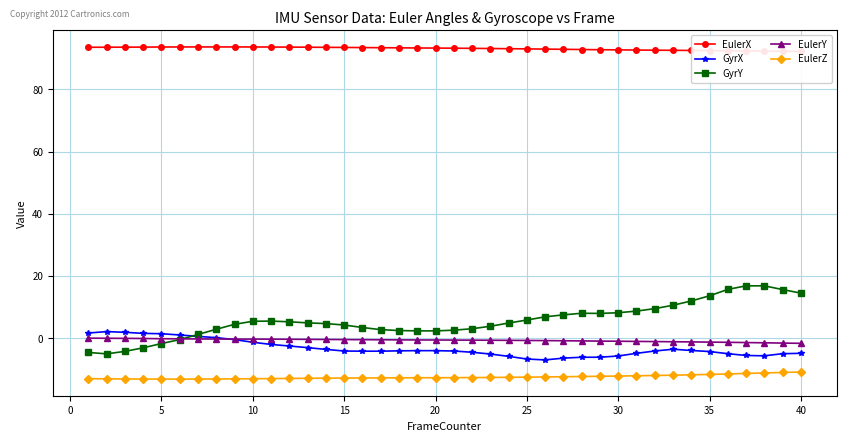

True or false: GyrX and EulerZ intersect in this chart.

False